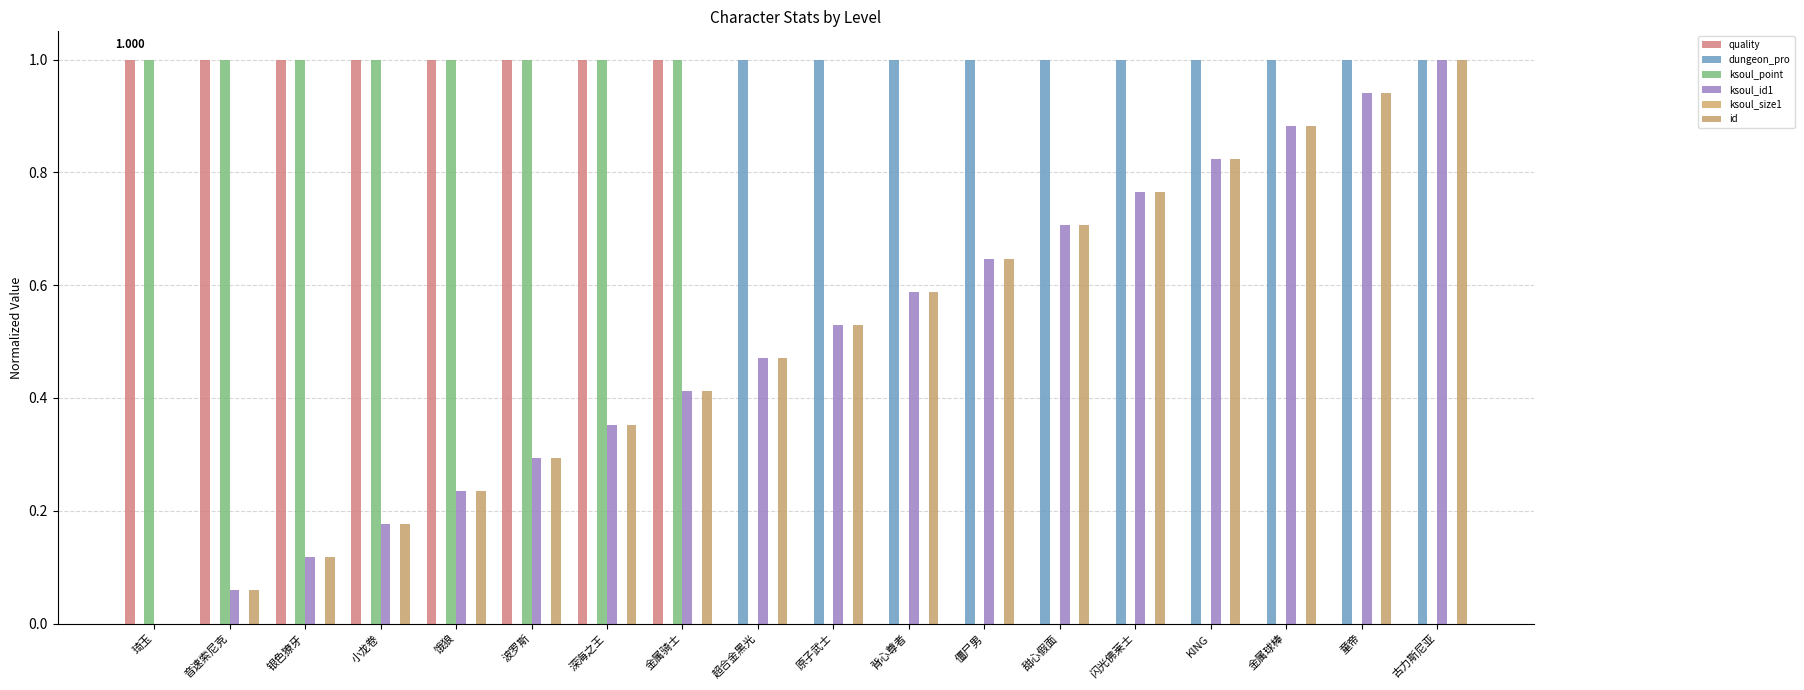

What is the spread (max minus min) of values at 音速索尼克?

1.0